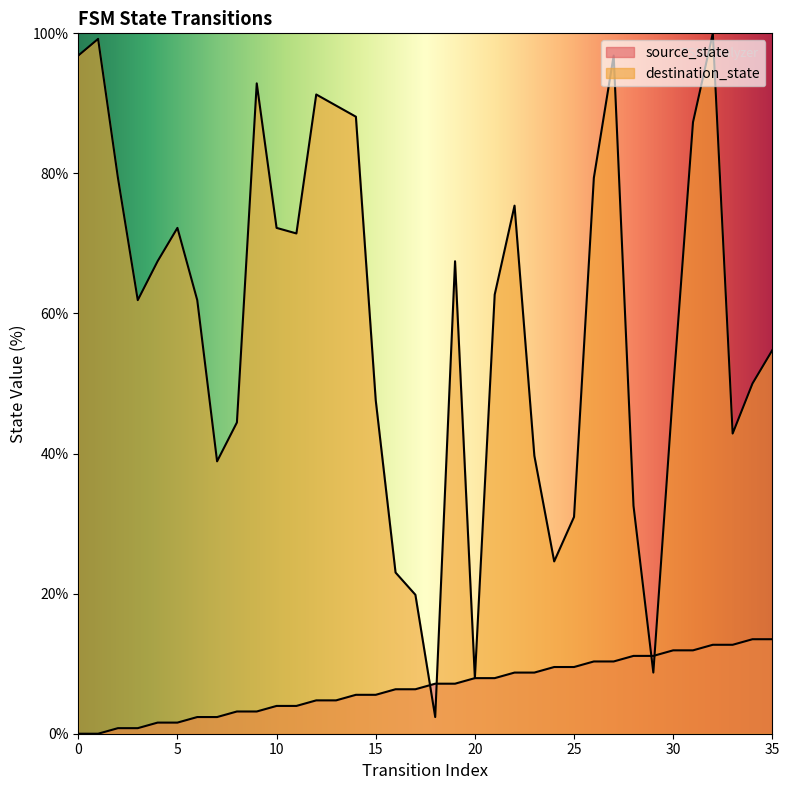

Which series ends up on top after the final intersection of source_state and destination_state?

destination_state